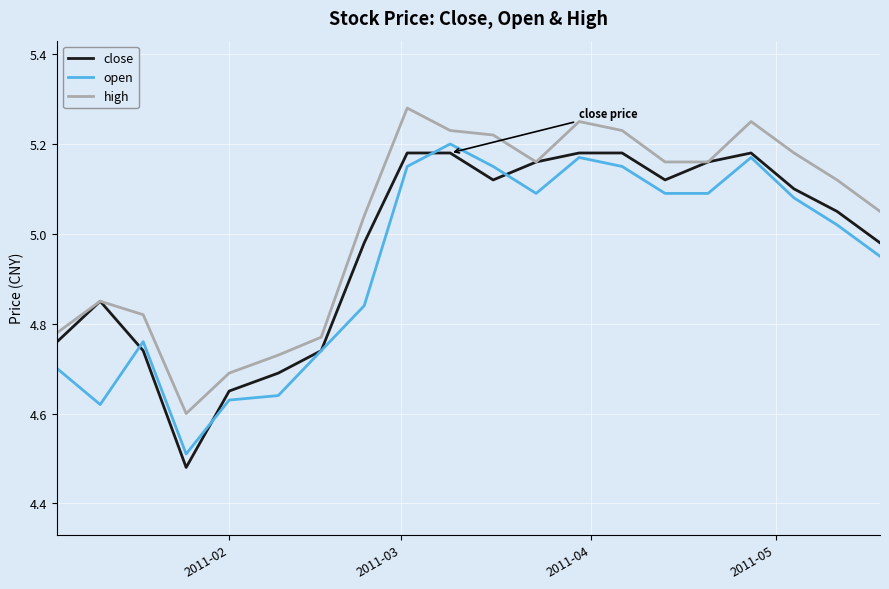

How many values in the open series are below 5?

9